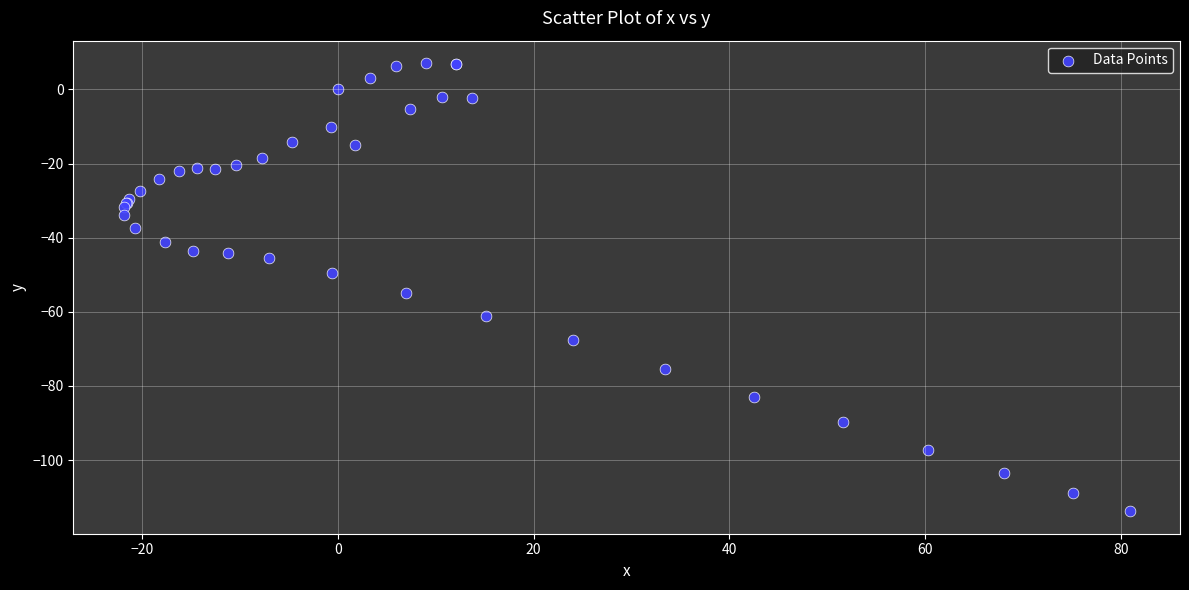

What Y value in the scatter plot is closest to -53?

-54.8